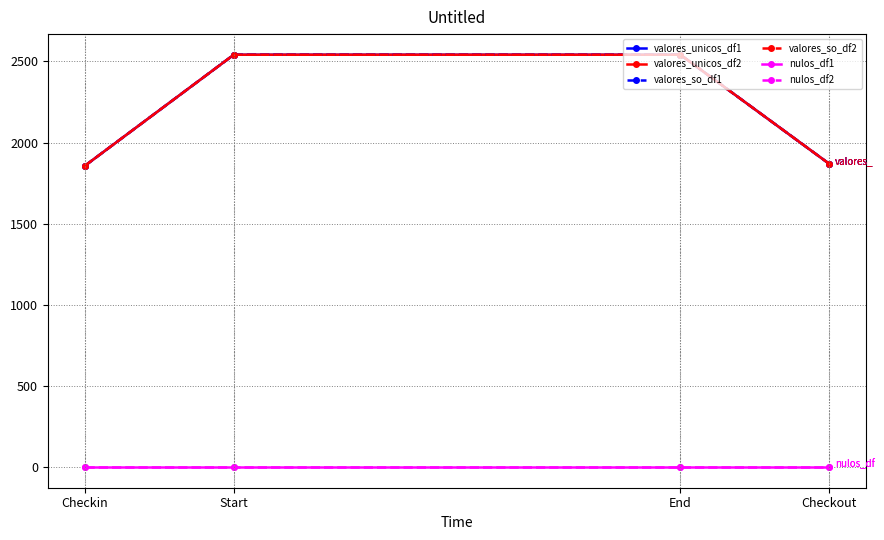

What is the approximate value of valores_so_df2 at Checkout?

1869